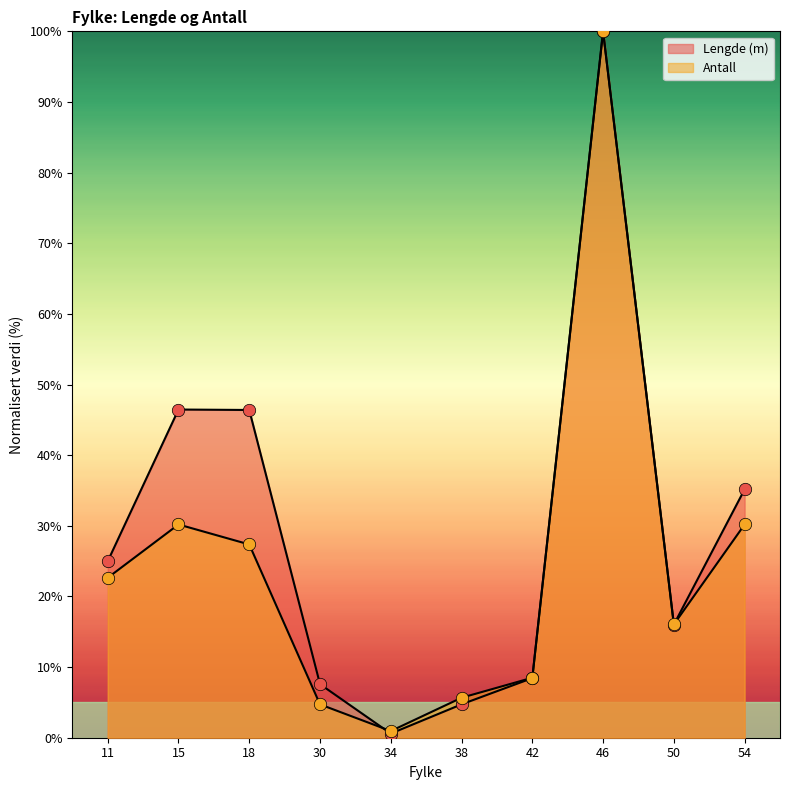

Which series has the largest total across all categories?

Lengde (m)